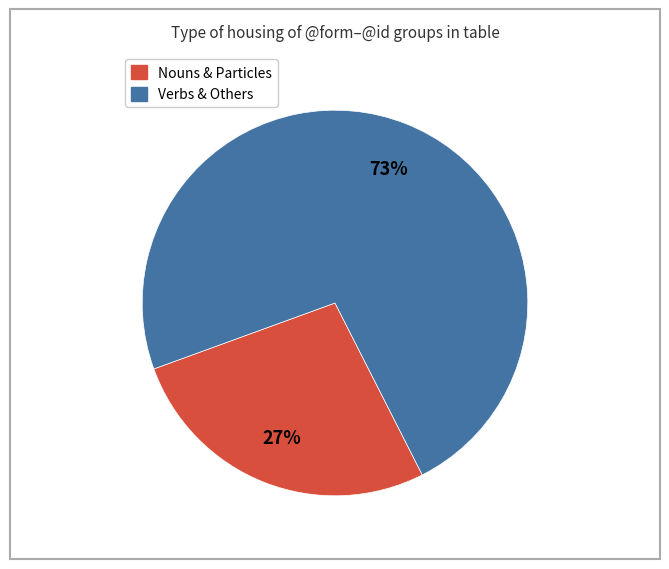

Is there any slice that represents more than half of the pie?

Yes